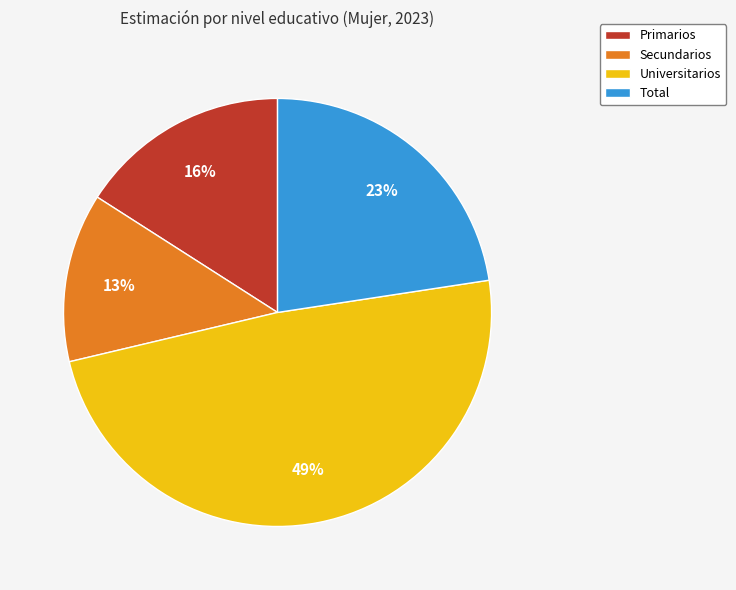

Is there any slice that represents more than half of the pie?

No